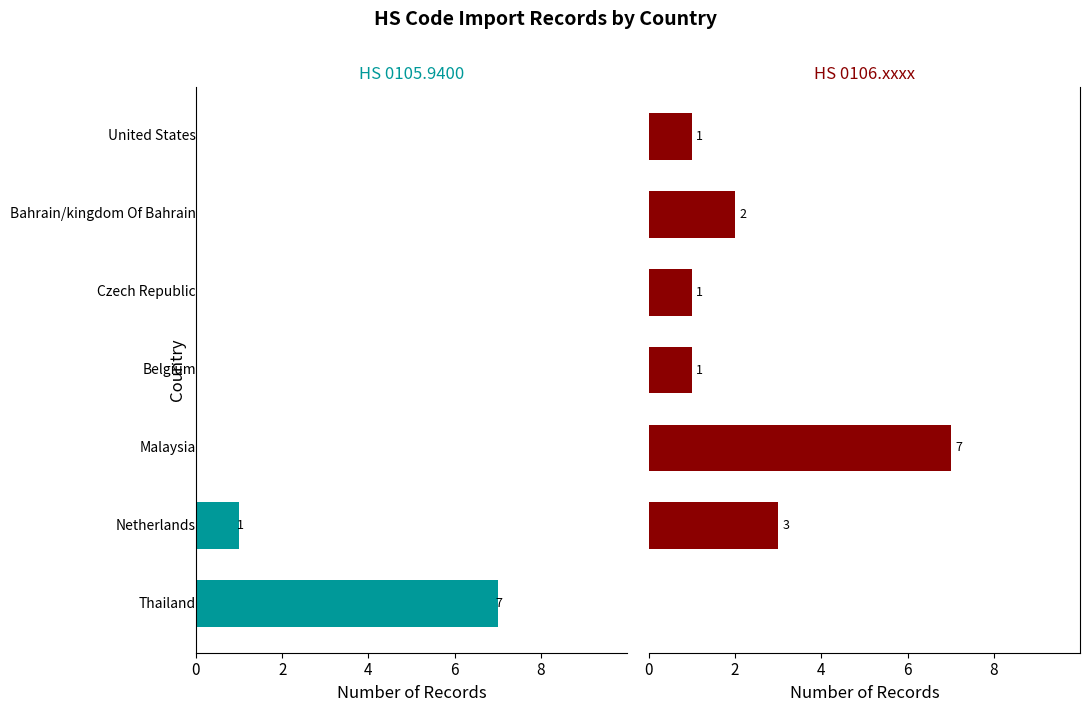

Does the chart contain stacked bars?

No